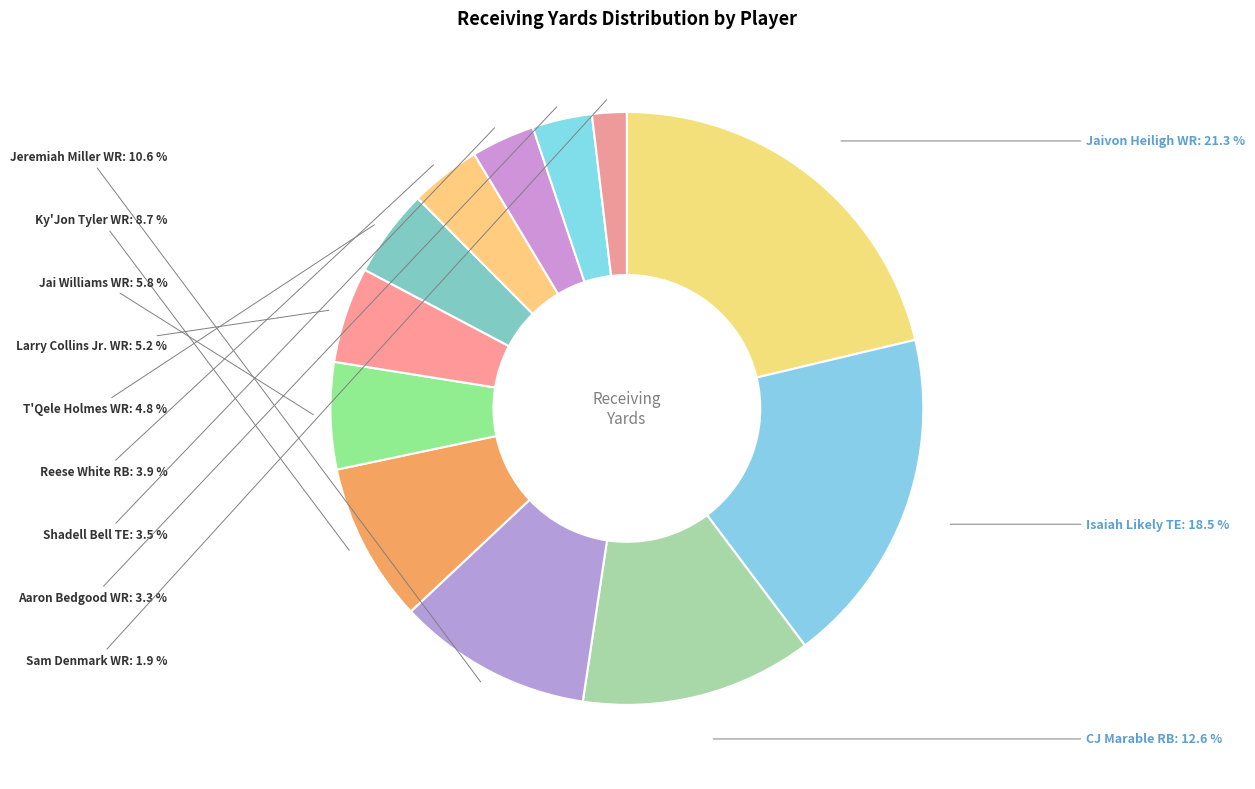

How many slices are in this pie chart?

12